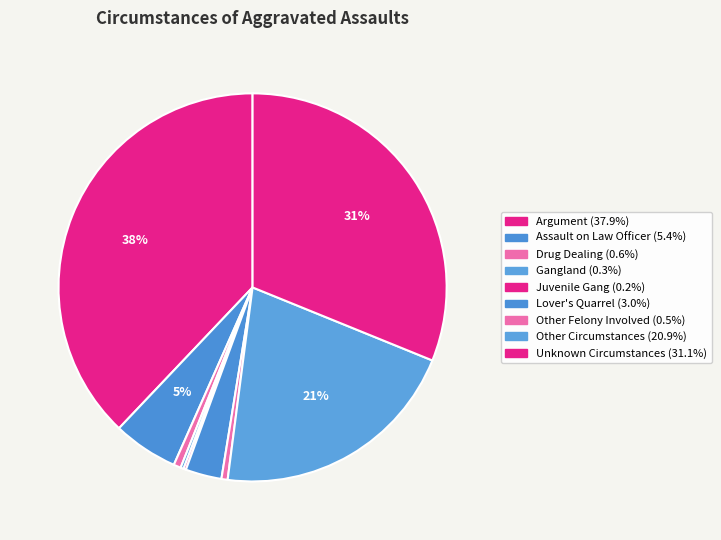

To the nearest percent, what is the combined percentage of Lover's Quarrel and Gangland?

3%